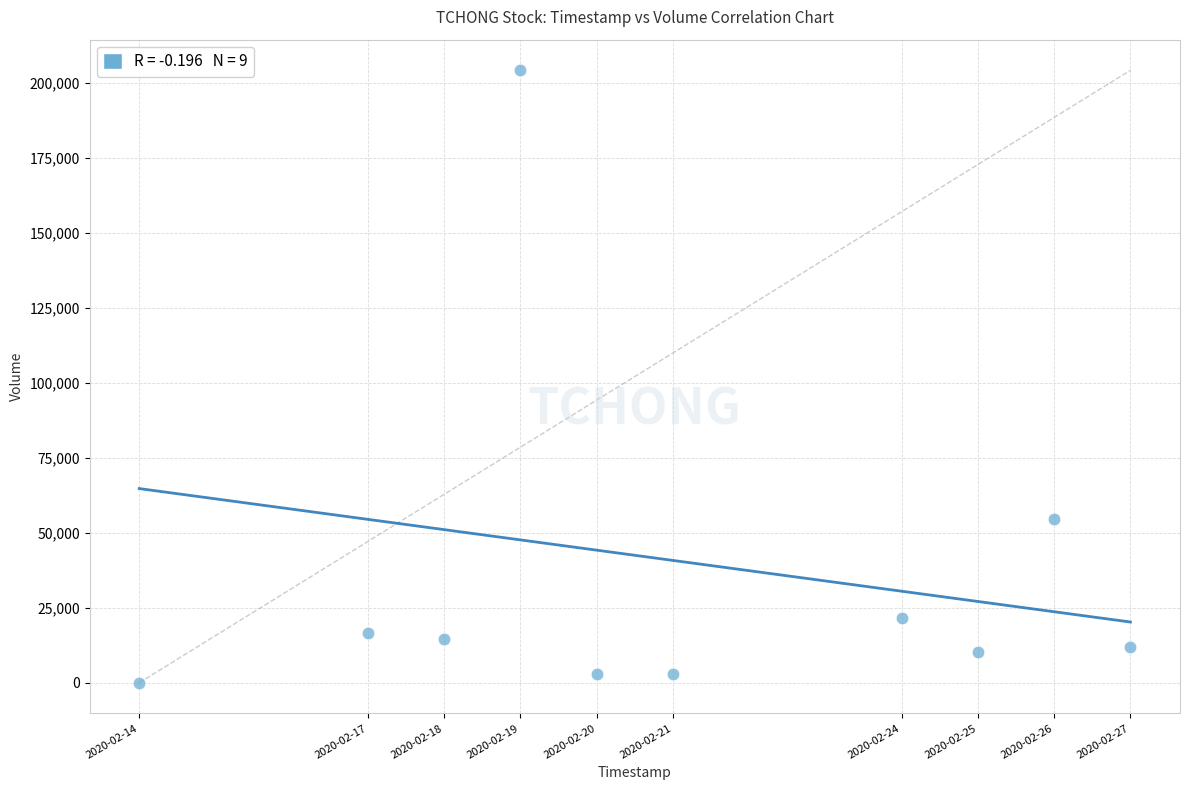

What Y value in the scatter plot is closest to 102050?

54600